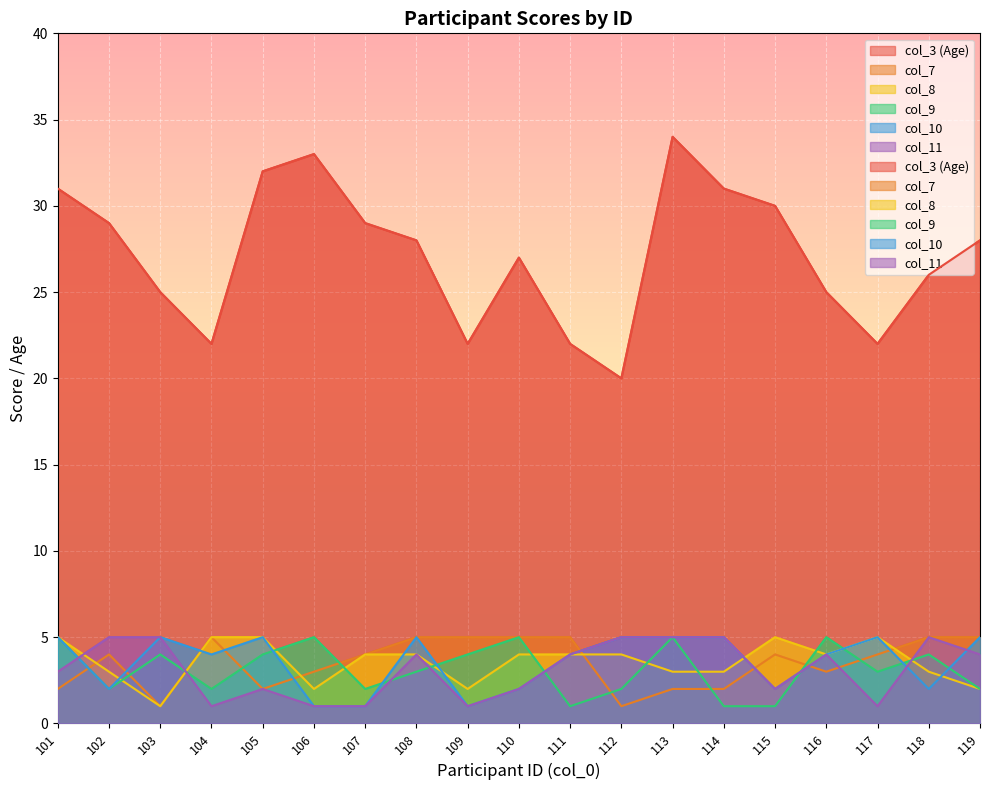

At how many categories does at least one series exceed 29?

6